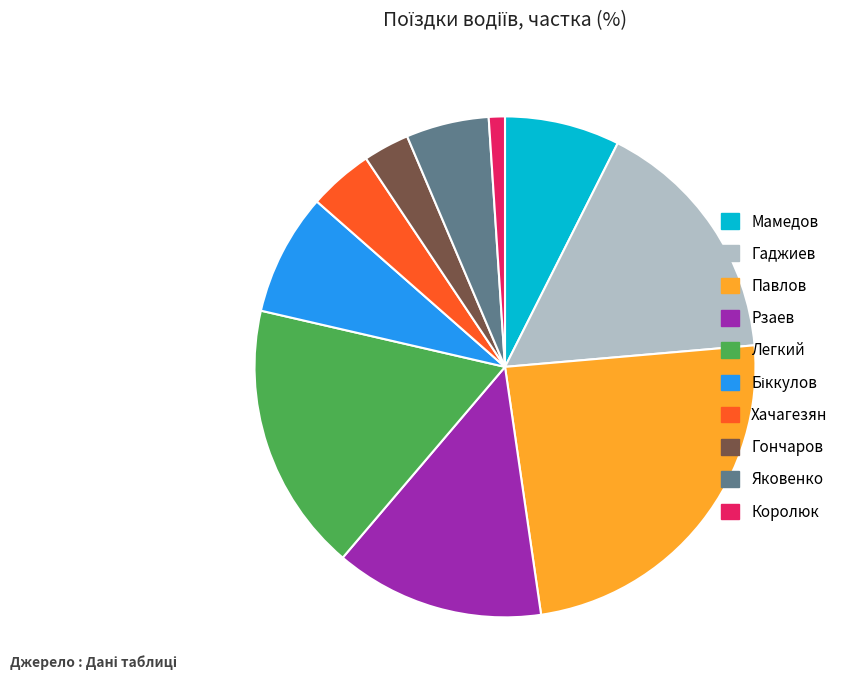

Is it true that Хачагезян is 10% of the pie?

False